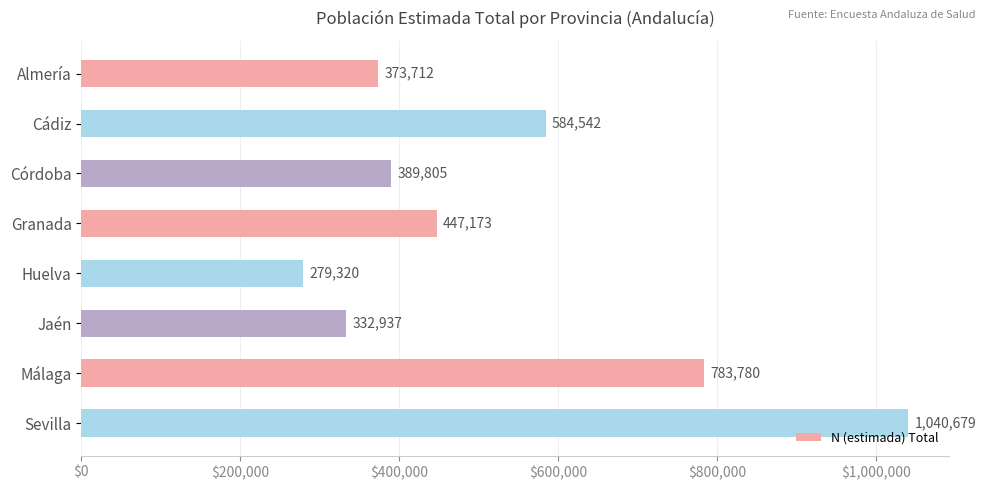

What is the change in value from Cádiz to Granada?

-137369